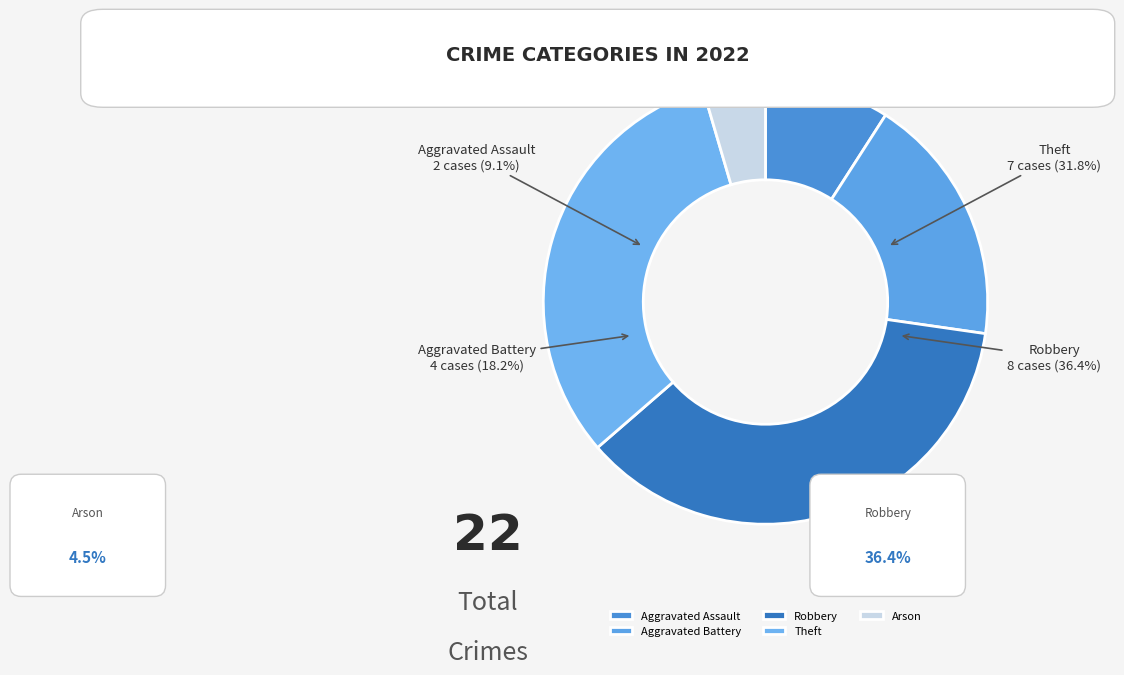

Which category has the biggest portion of the pie?

Robbery